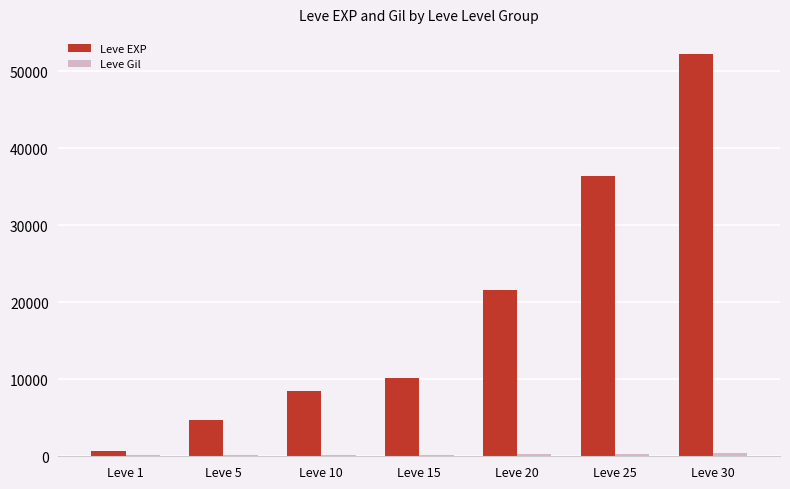

Between Leve 15 and Leve 20, which series saw the biggest shift?

Leve EXP